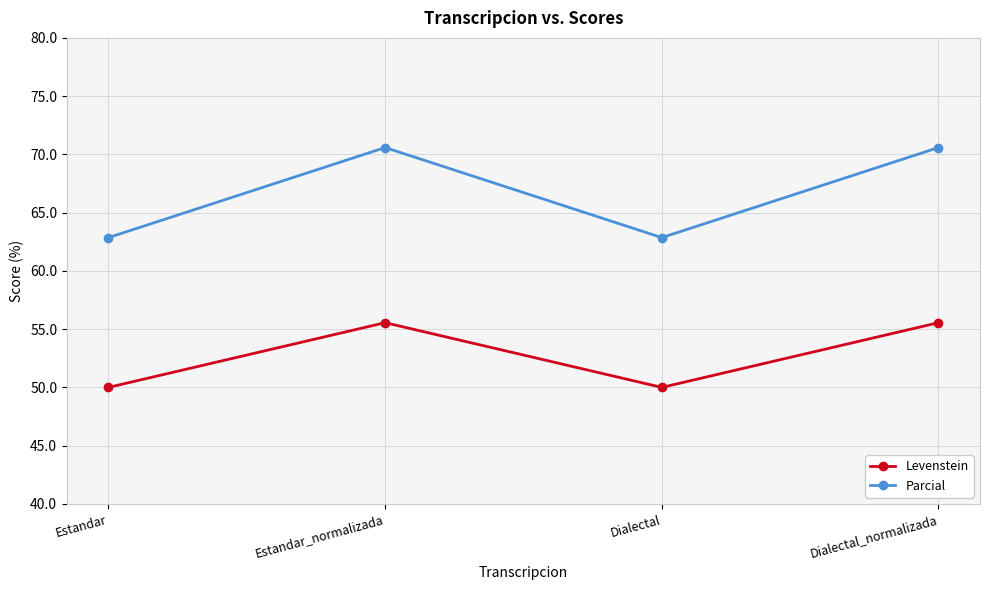

Is the value of Parcial at Dialectal_normalizada greater than the value of Levenstein at Estandar?

Yes